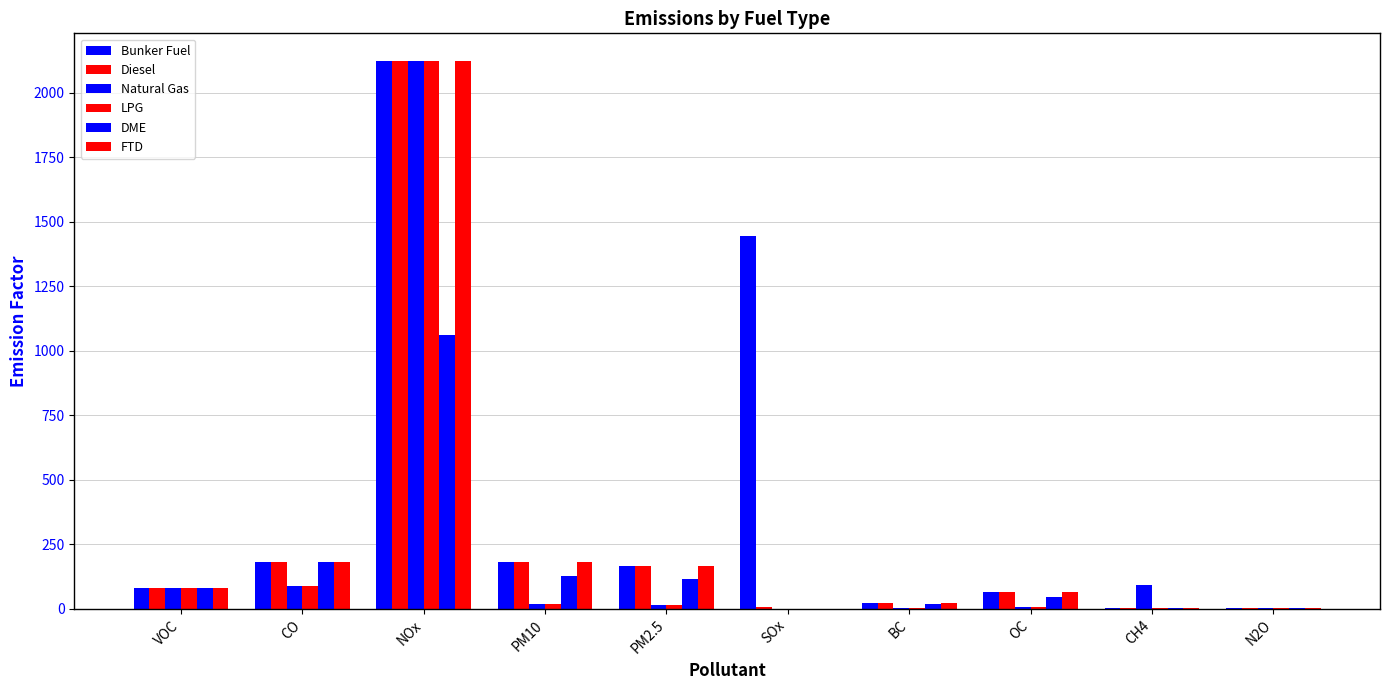

At which label does Bunker Fuel reach its minimum?

N2O